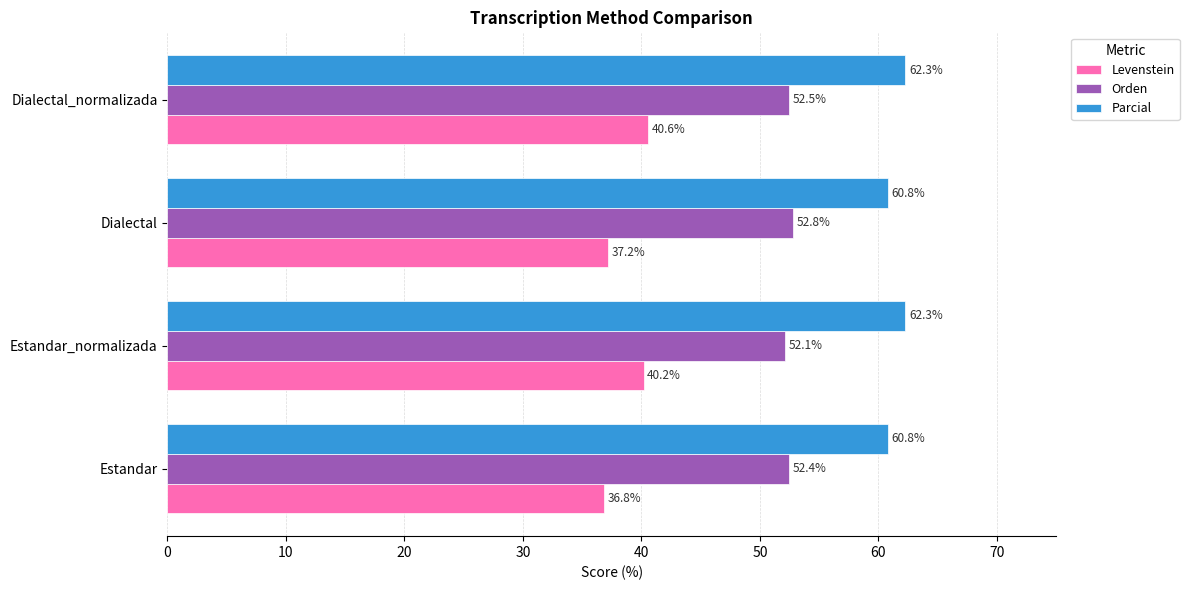

What is the difference between the highest and lowest values at Dialectal_normalizada?

21.7